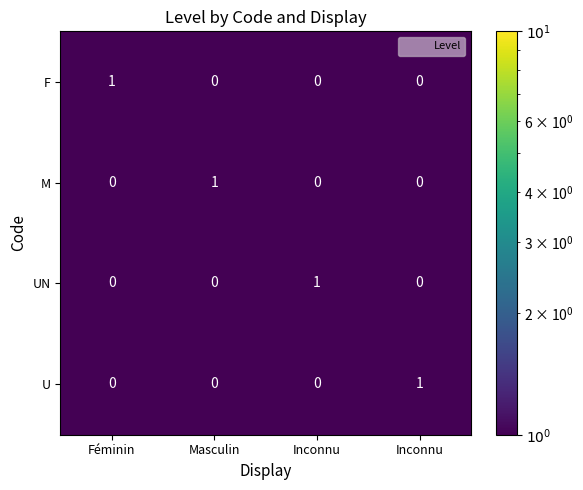

Between Masculin and Inconnu, which series saw the biggest shift?

M